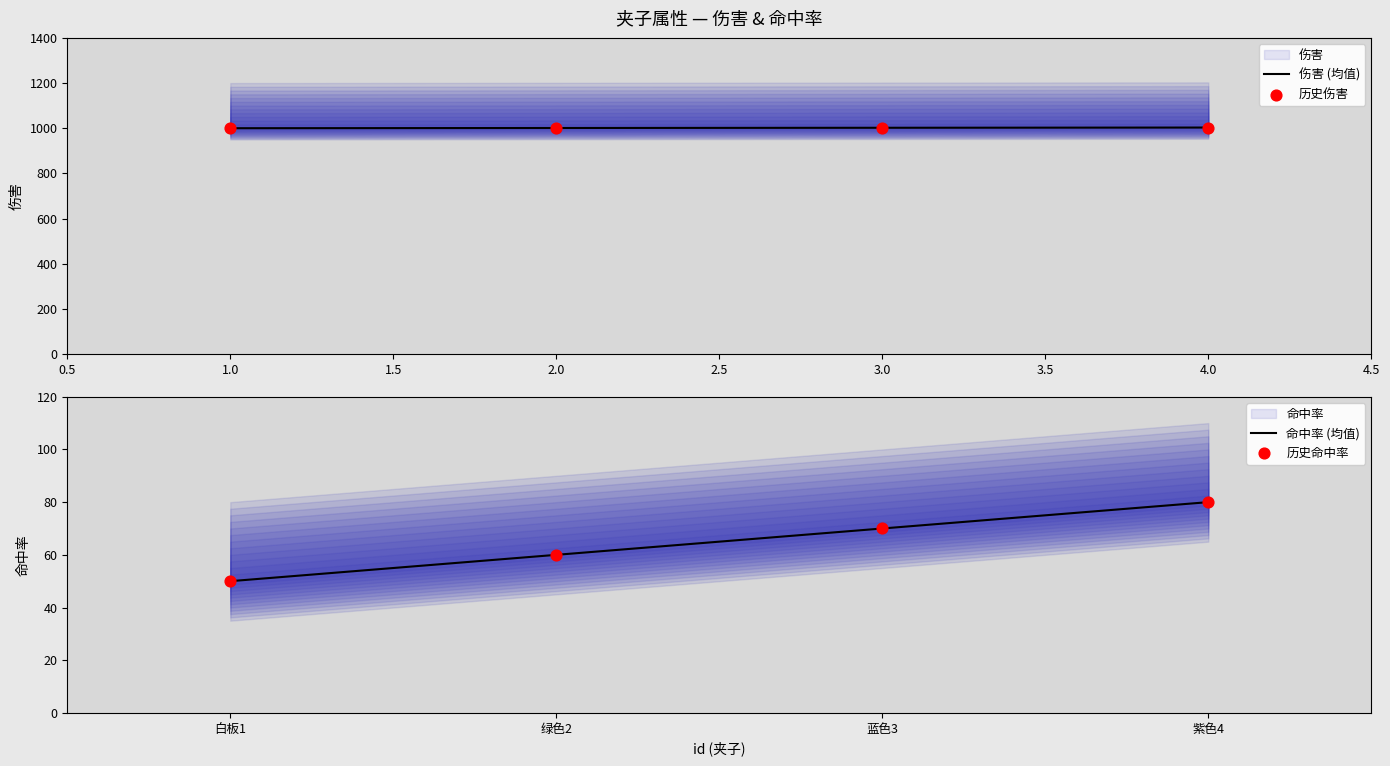

Which series has the largest Y range (max minus min)?

命中率 (均值)